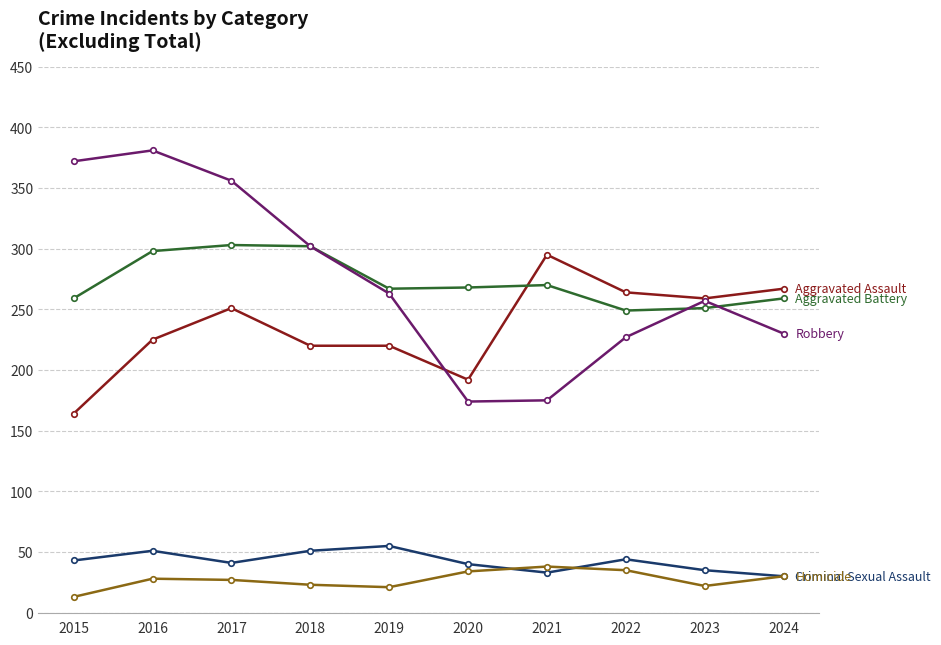

What is the minimum value shown in the chart?

13